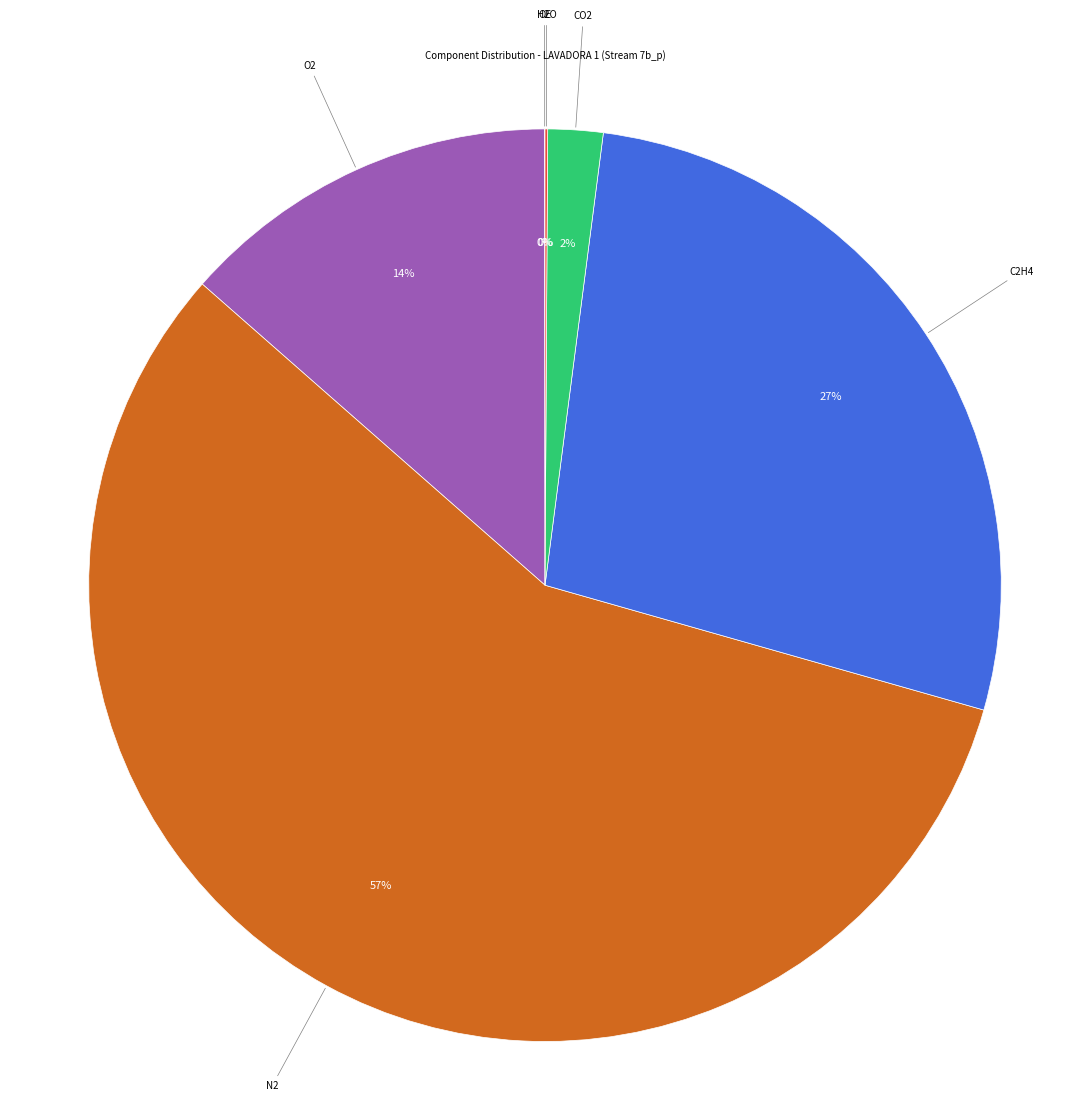

Is it true that O2 is 8% of the pie?

False